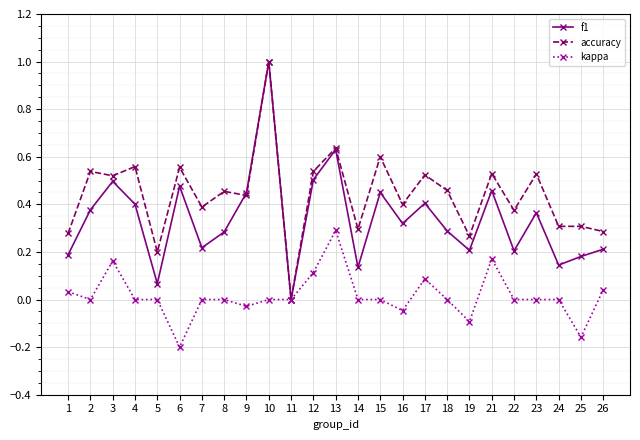

Does the chart have visible grid lines?

Yes